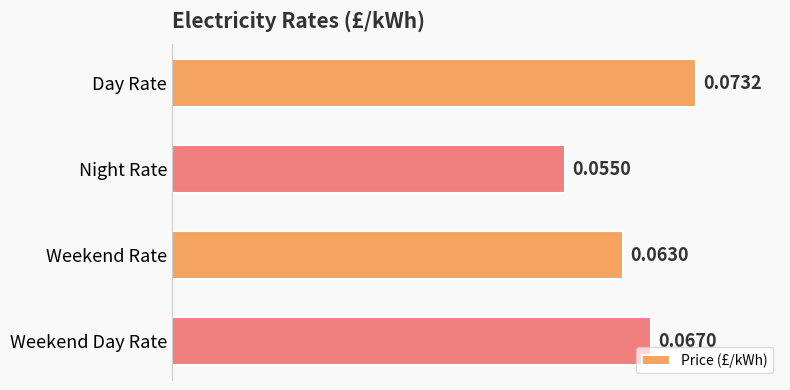

Which category has the lowest value across all series?

Night Rate